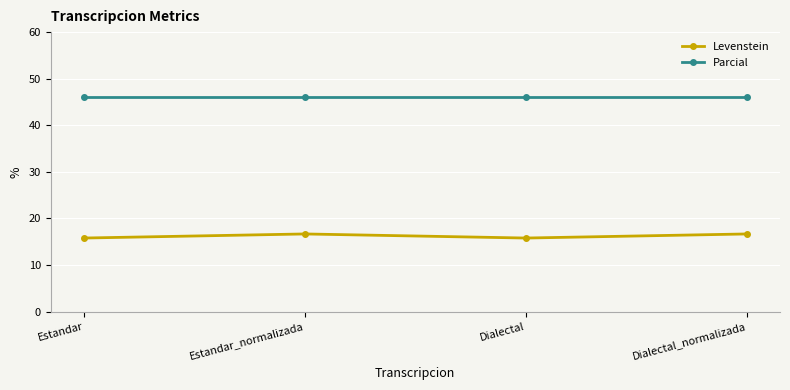

What is the spread (max minus min) of values at Estandar_normalizada?

29.5